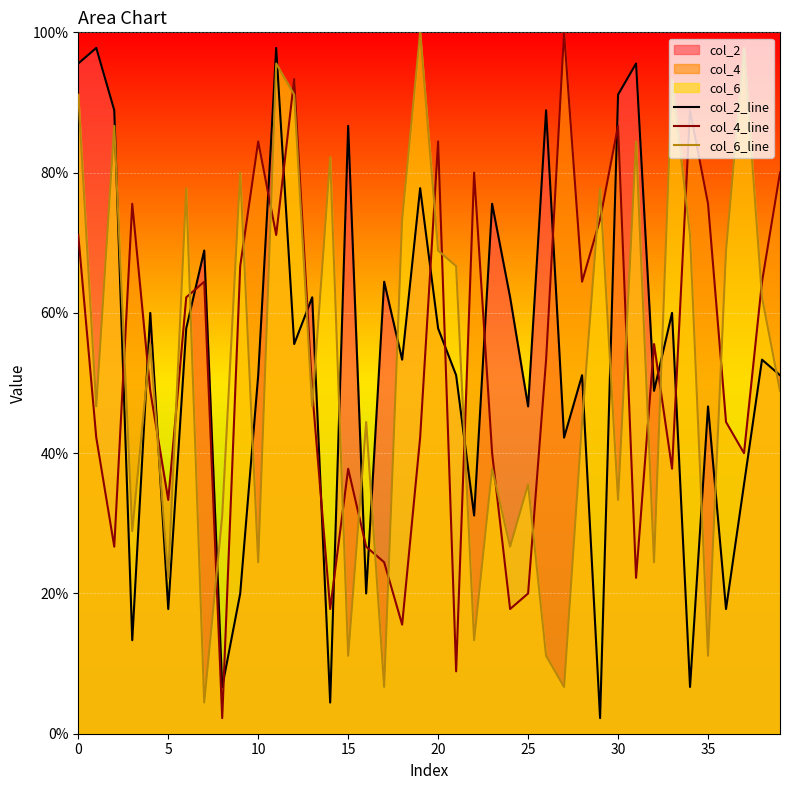

Does the chart display data point markers on the line(s)?

No